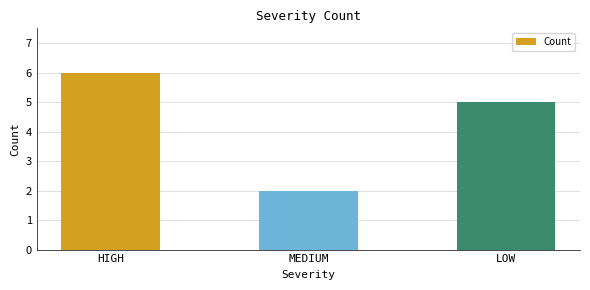

How many values are between 2 and 6?

3